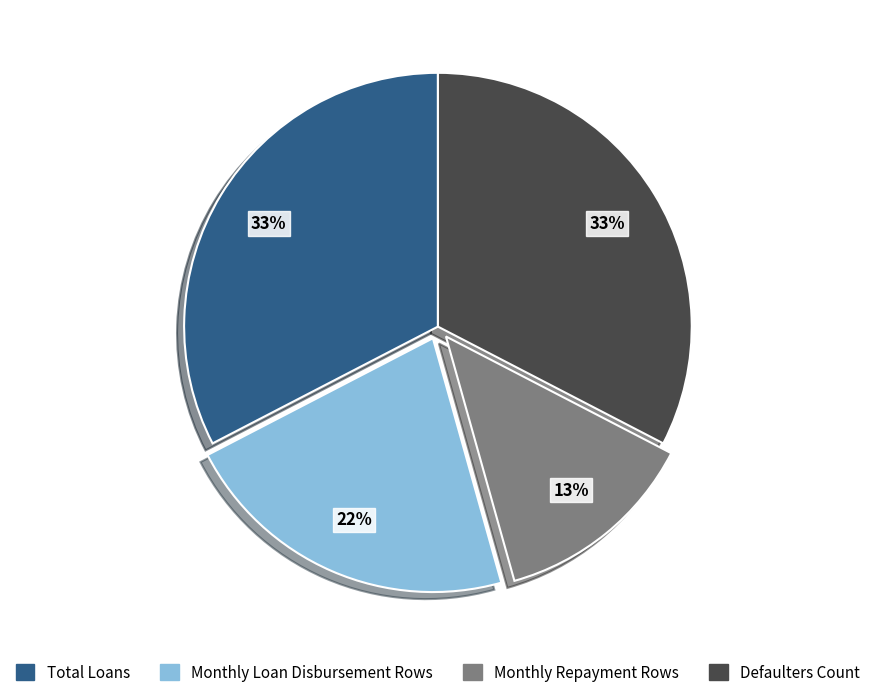

What percentage is the Monthly Loan Disbursement Rows slice, to the nearest percent?

22%